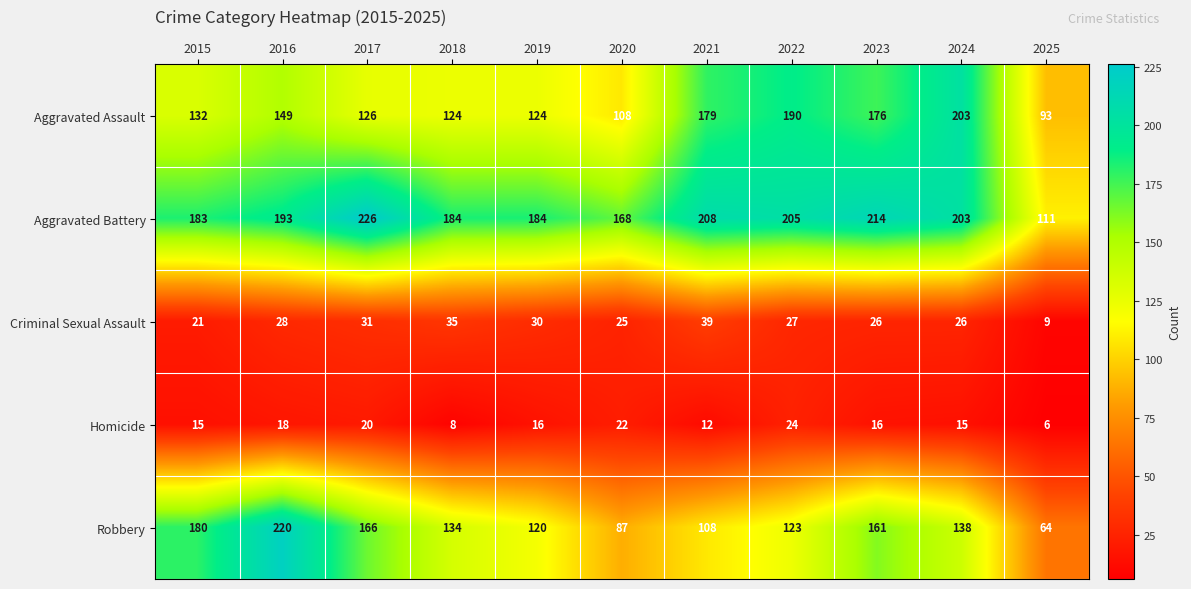

At which category is the sum across all series the highest?

2016